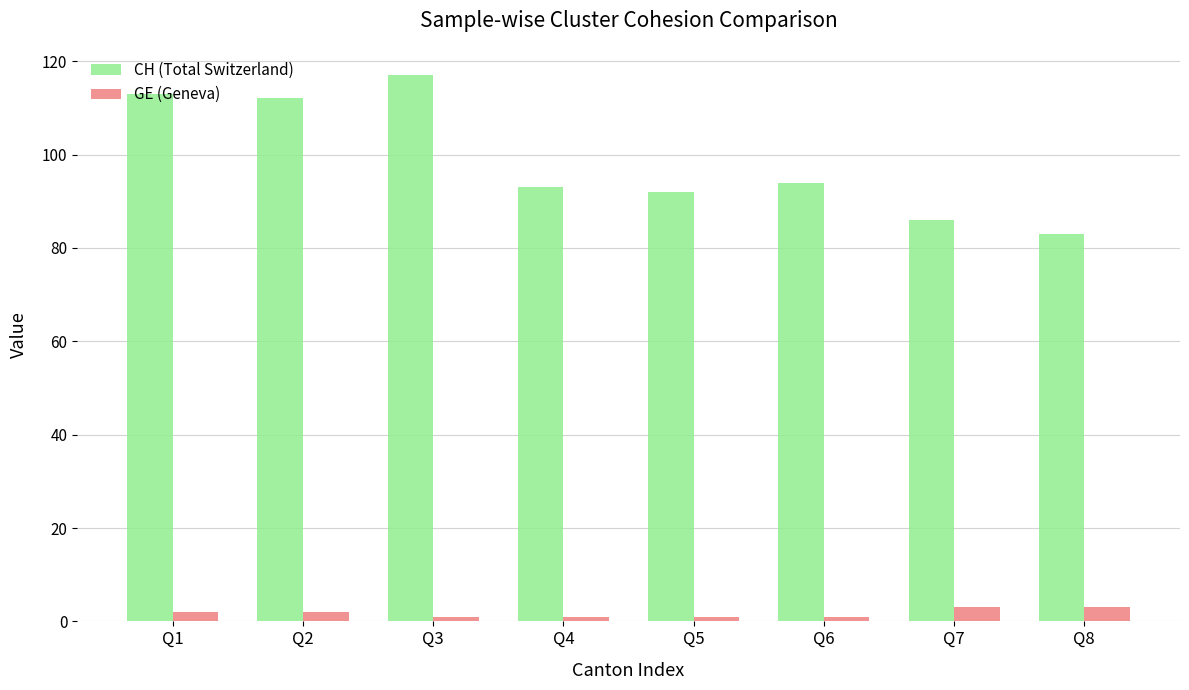

How many bars are there in total?

16